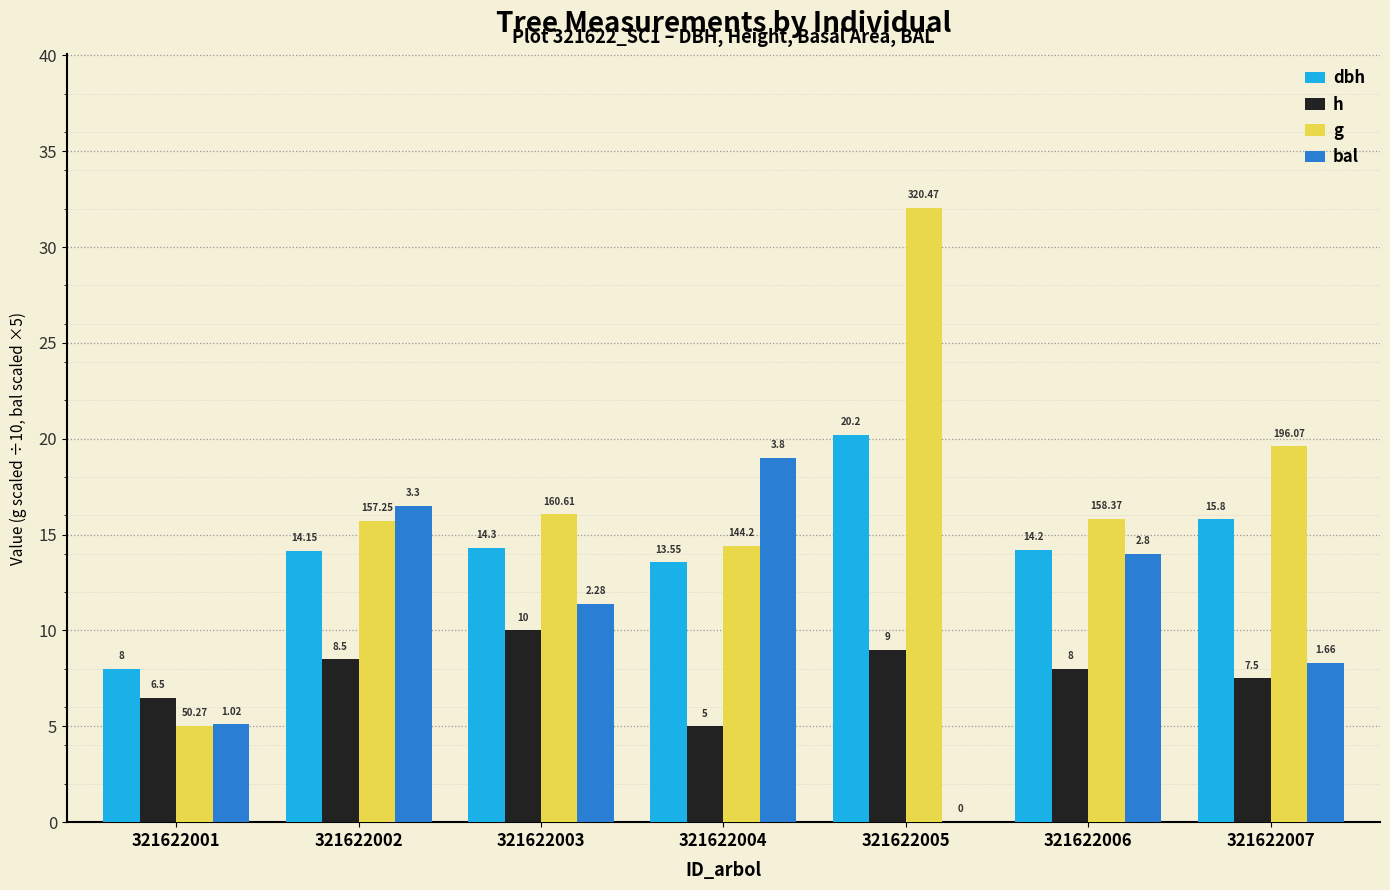

What is the sum of the h values at 321622004 and 321622006?

13.0